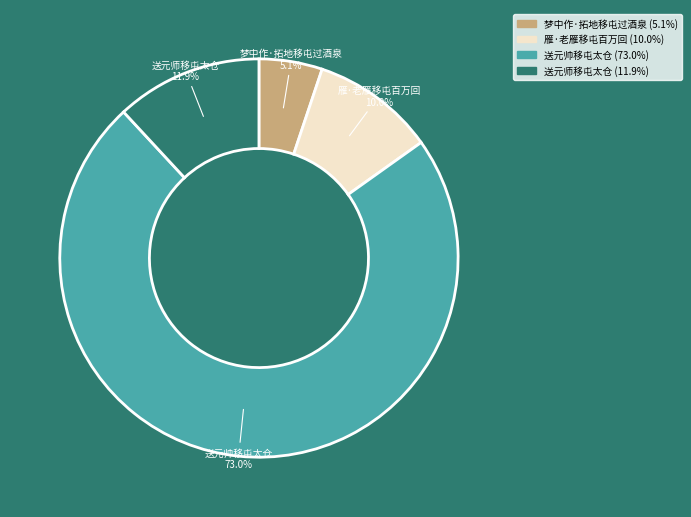

Is there a majority slice in this chart?

Yes